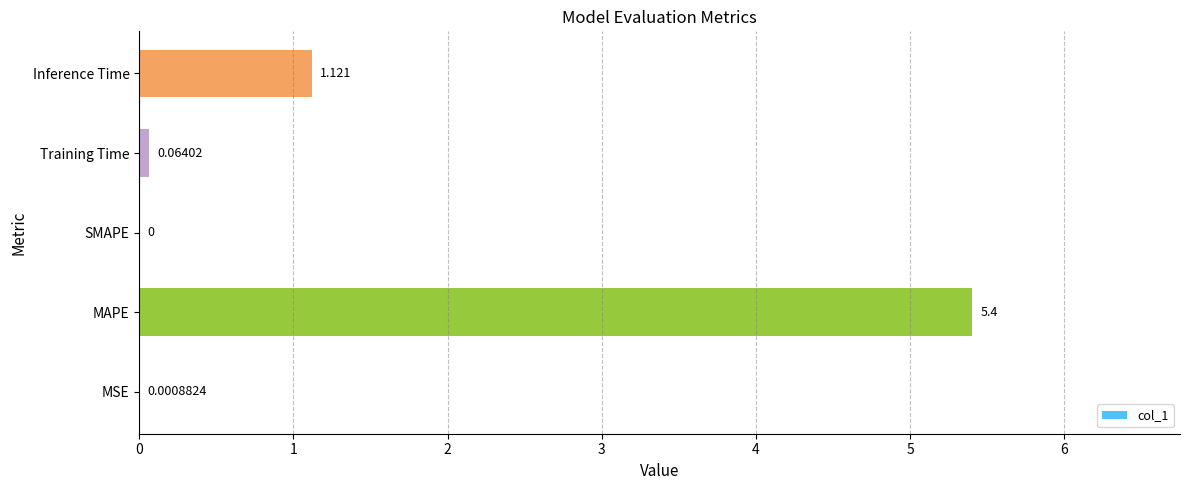

How many data points does each series have?

5